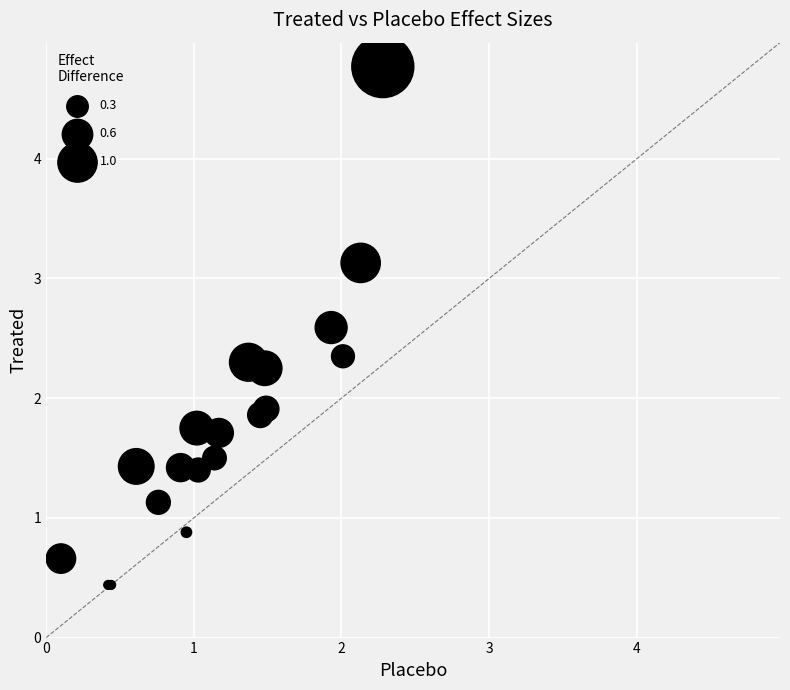

What Y value in the scatter plot is closest to 2?

1.9